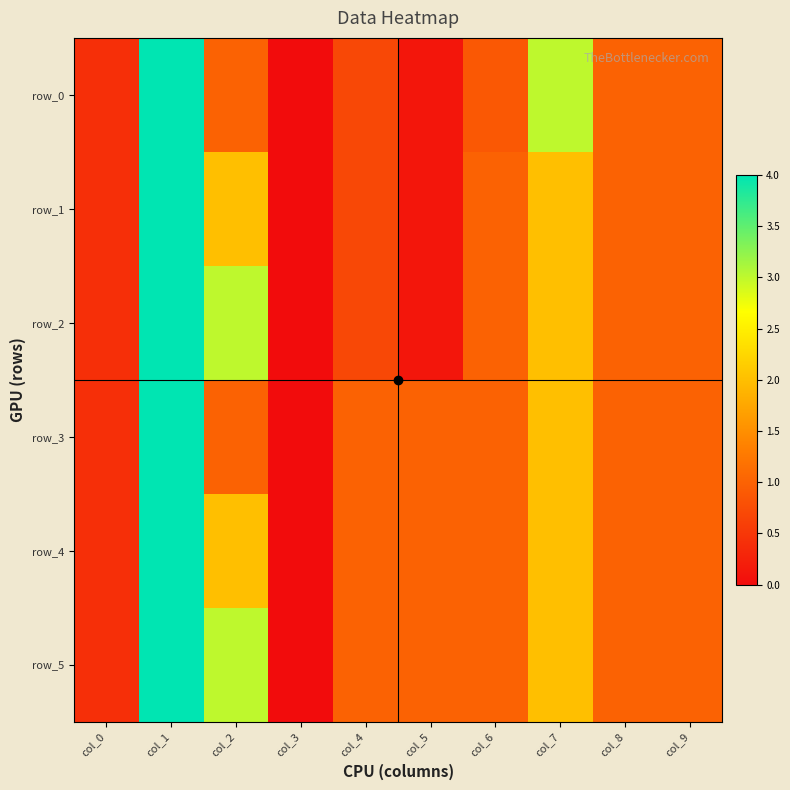

The row_0 series shows 1.1 at col_4. True or false?

False